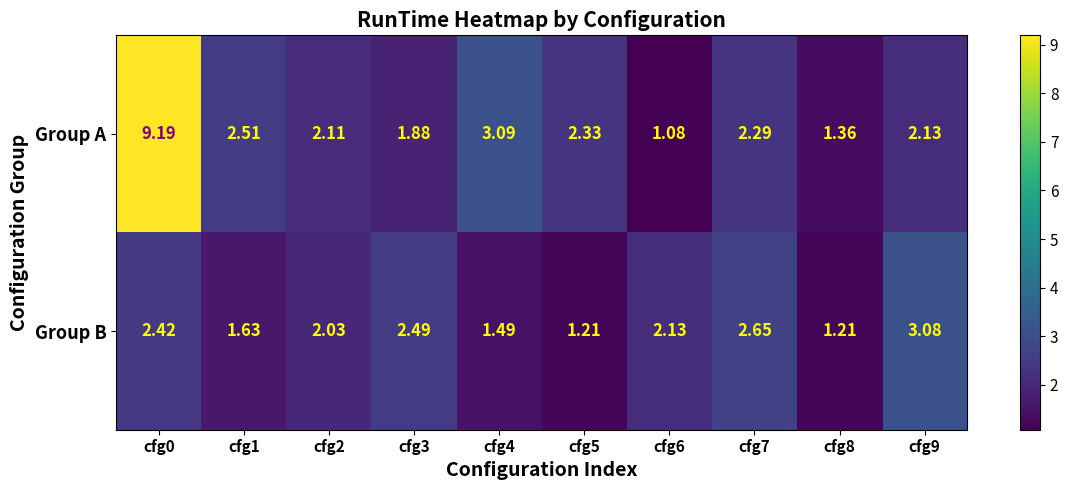

Which category has the lowest value across all series?

cfg6